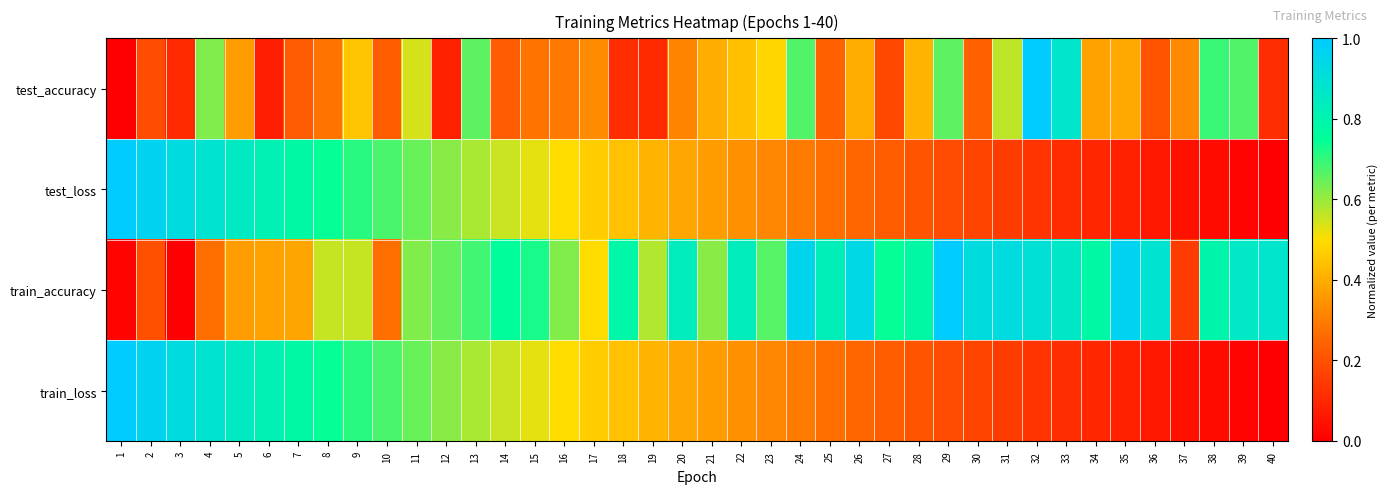

Which has a higher value, 3 or 24?

24